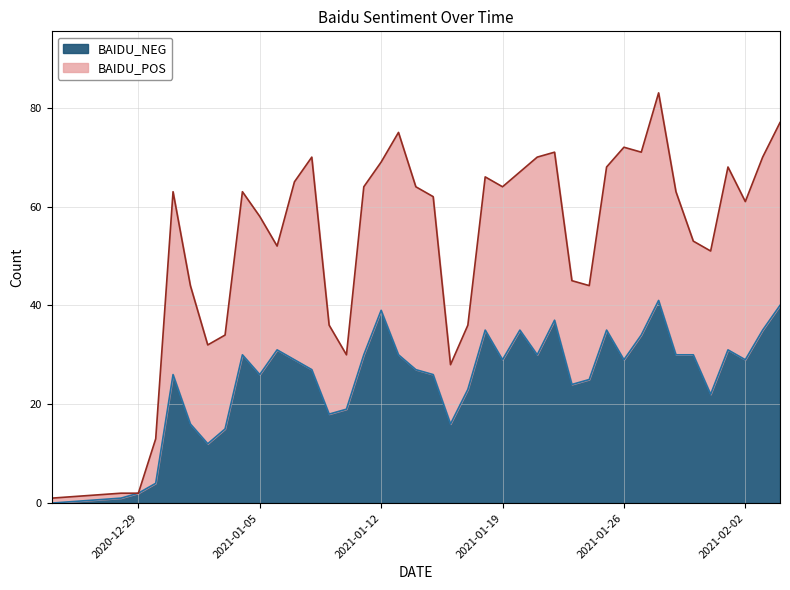

The value of BAIDU_NEG at 2021-01-26 is 29. True or false?

True